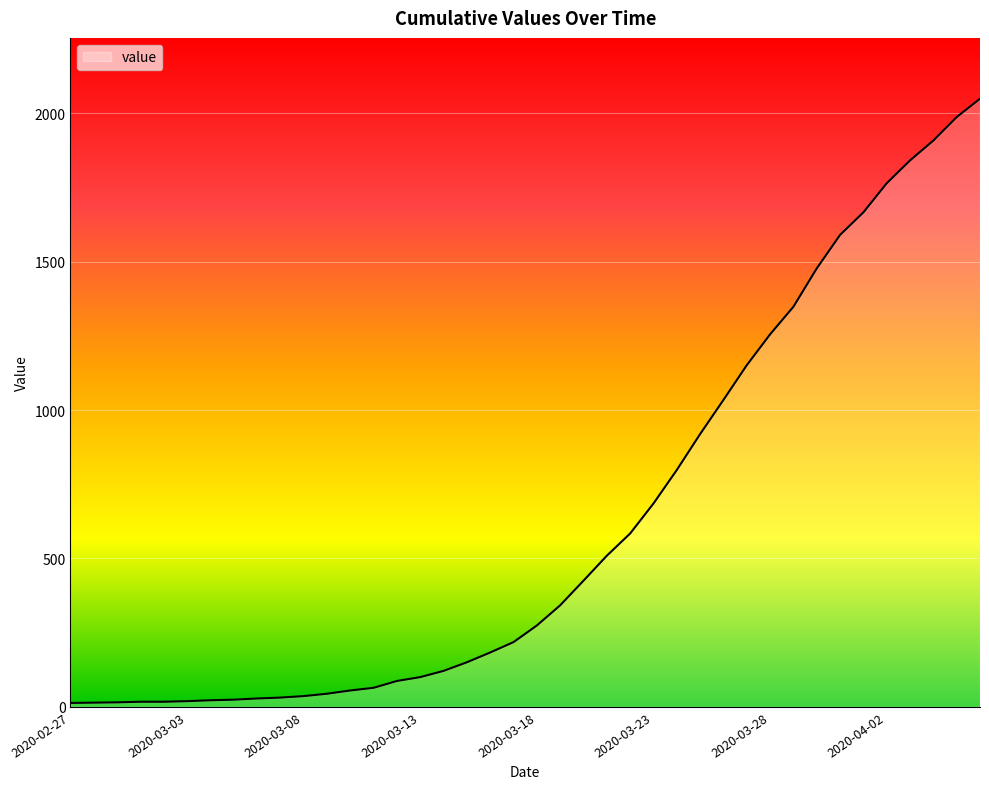

What is the difference between the maximum and minimum values?

2036